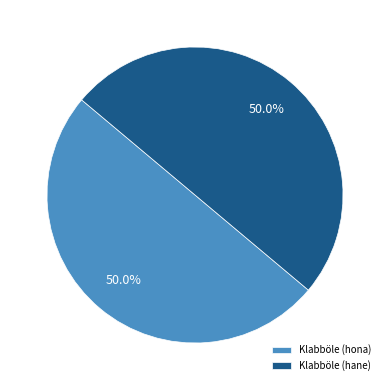

Is it true that Klabböle (hona) is 50% of the pie?

True